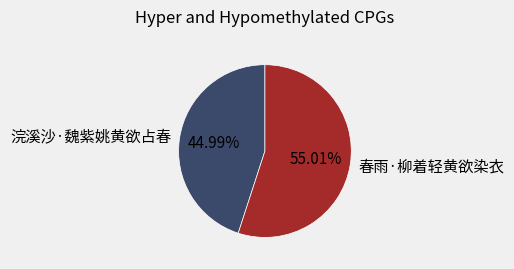

What is the ratio of the value at 浣溪沙·魏紫姚黄欲占春 to the value at 春雨·柳着轻黄欲染衣?

0.8